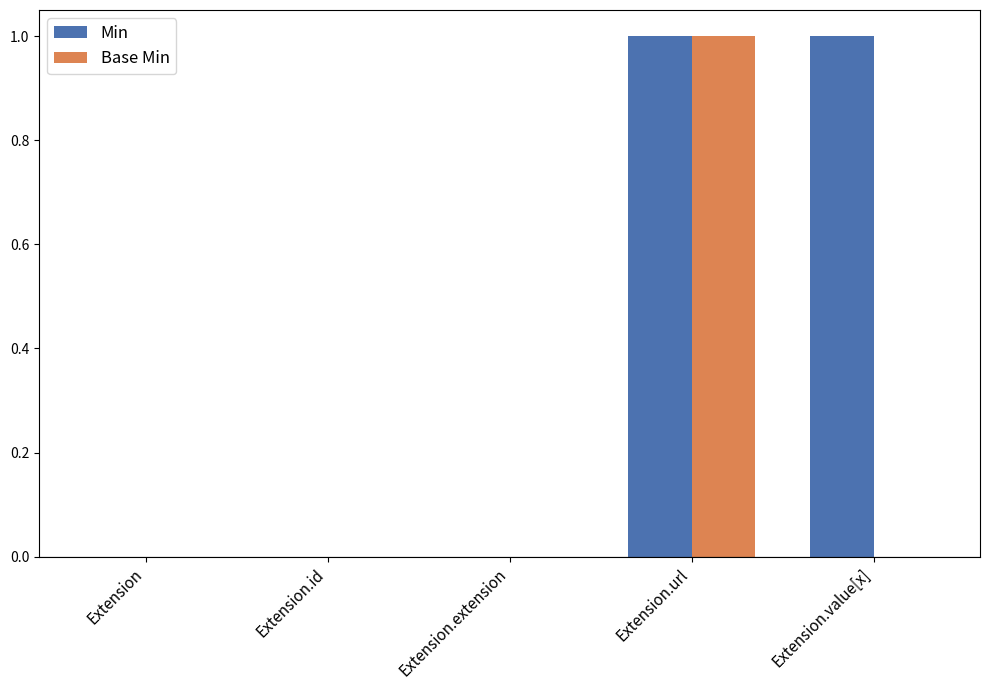

Is it true that Min equals 1 at Extension.value[x]?

True